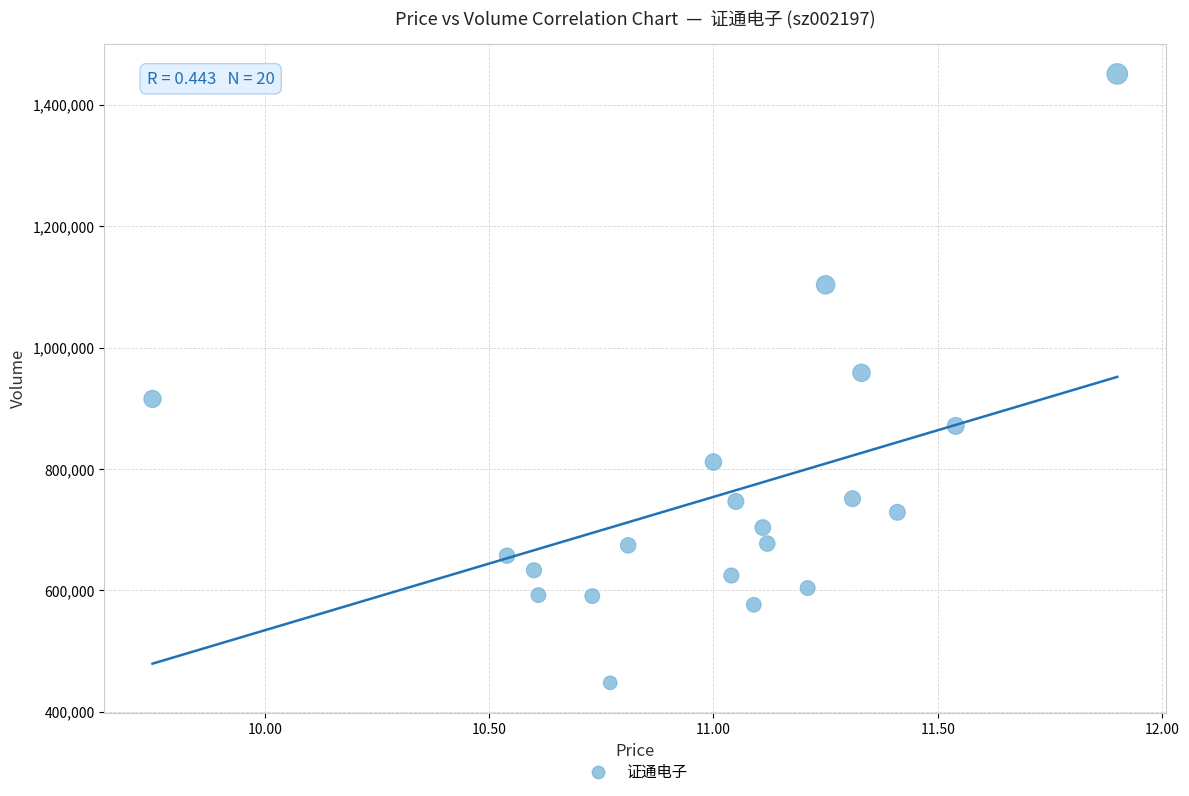

What is the range of Y values (max minus min)?

1003288